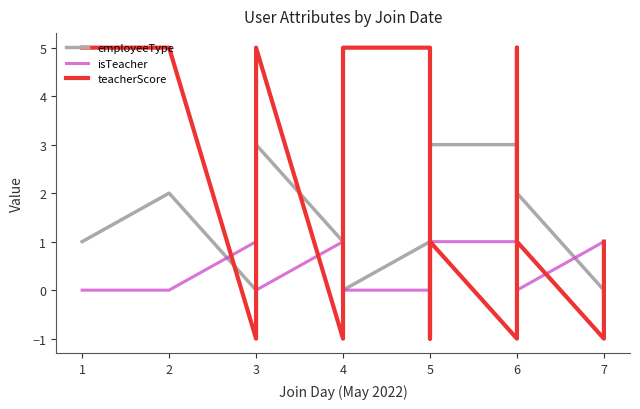

Is this an area chart (filled region under the line)?

No